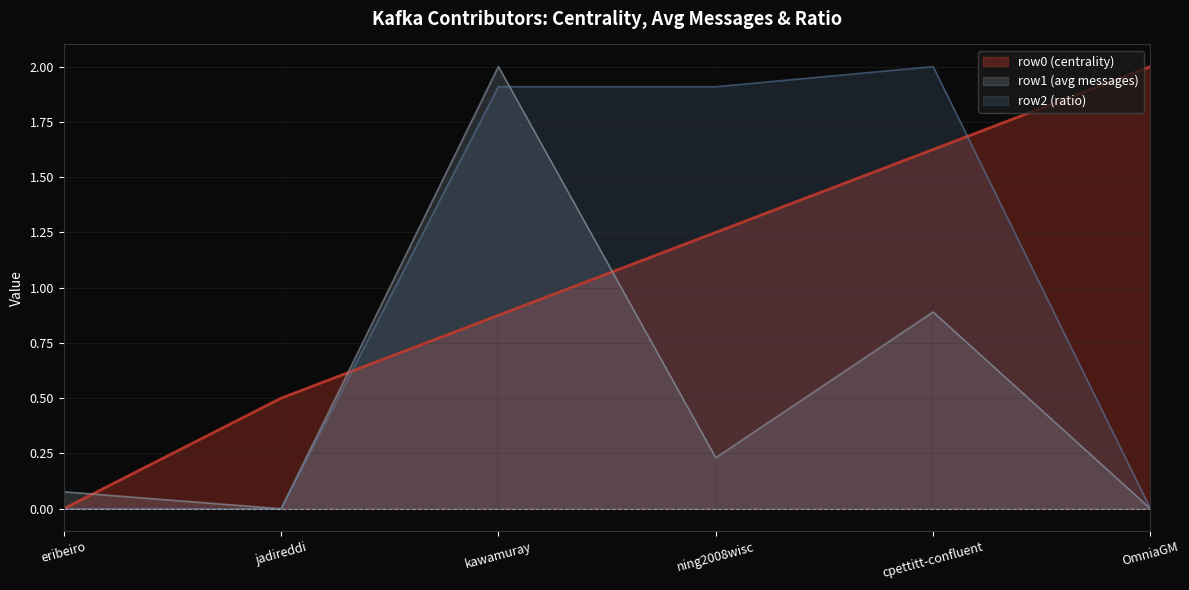

How many intersections are there between row0 (centrality) and row1 (avg messages)?

3